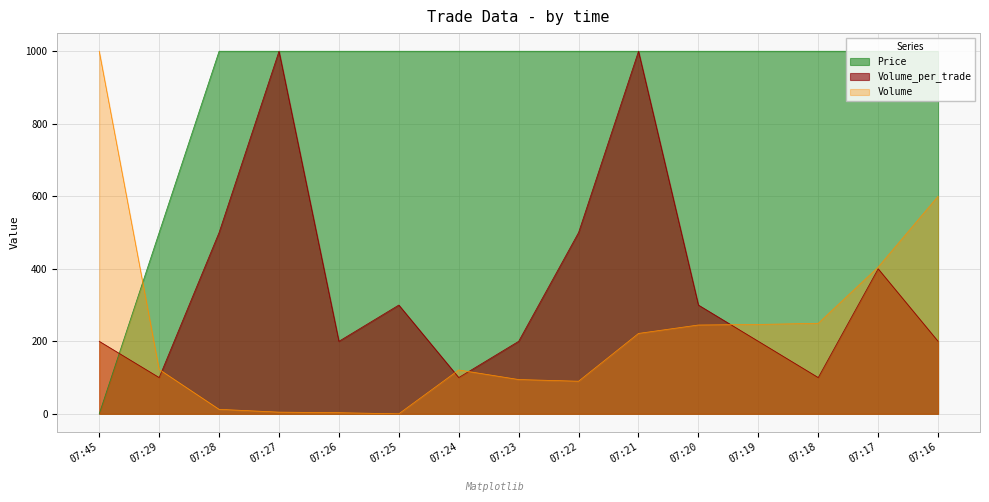

What is the greatest value displayed?

1000.0